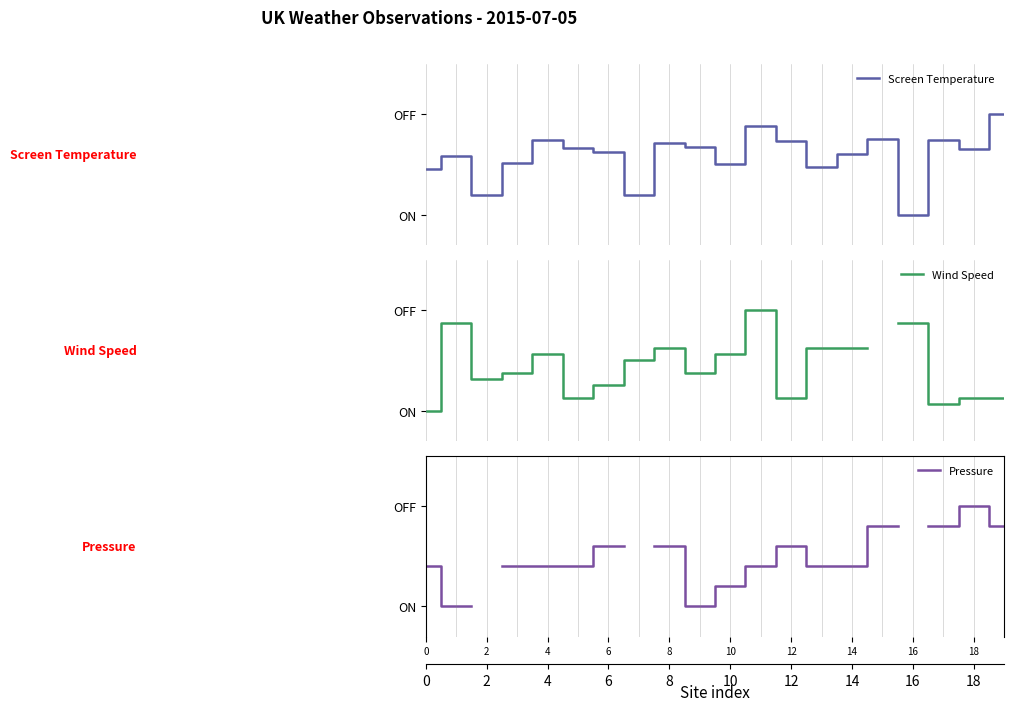

What is the difference between the maximum and minimum values in the Screen Temperature series?

1.0